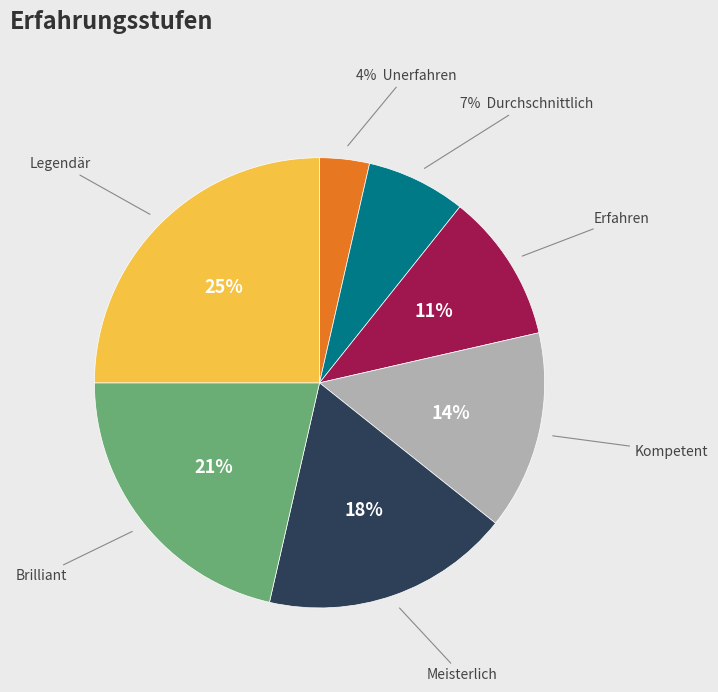

How many slices are in this pie chart?

7